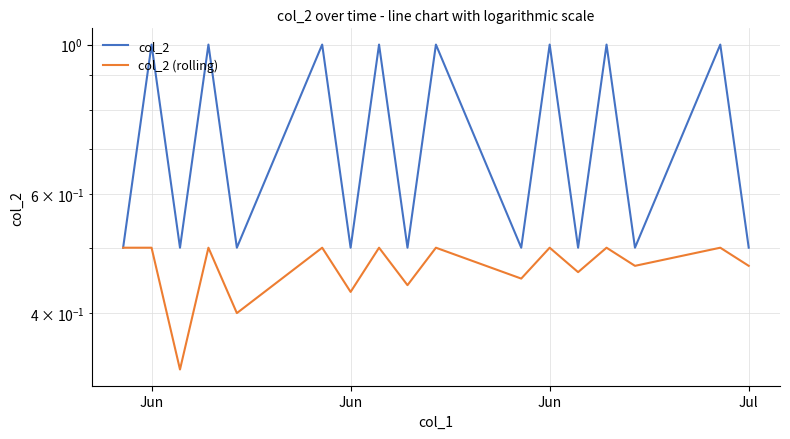

What value does the col_2 series have at Jun?

1.0